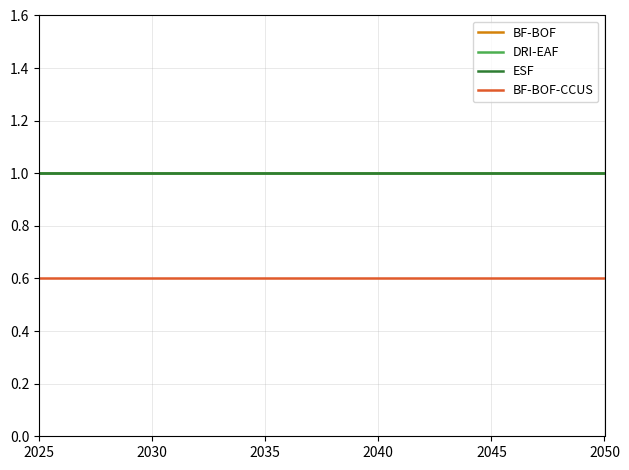

True or false: ESF and BF-BOF-CCUS cross at least once.

False